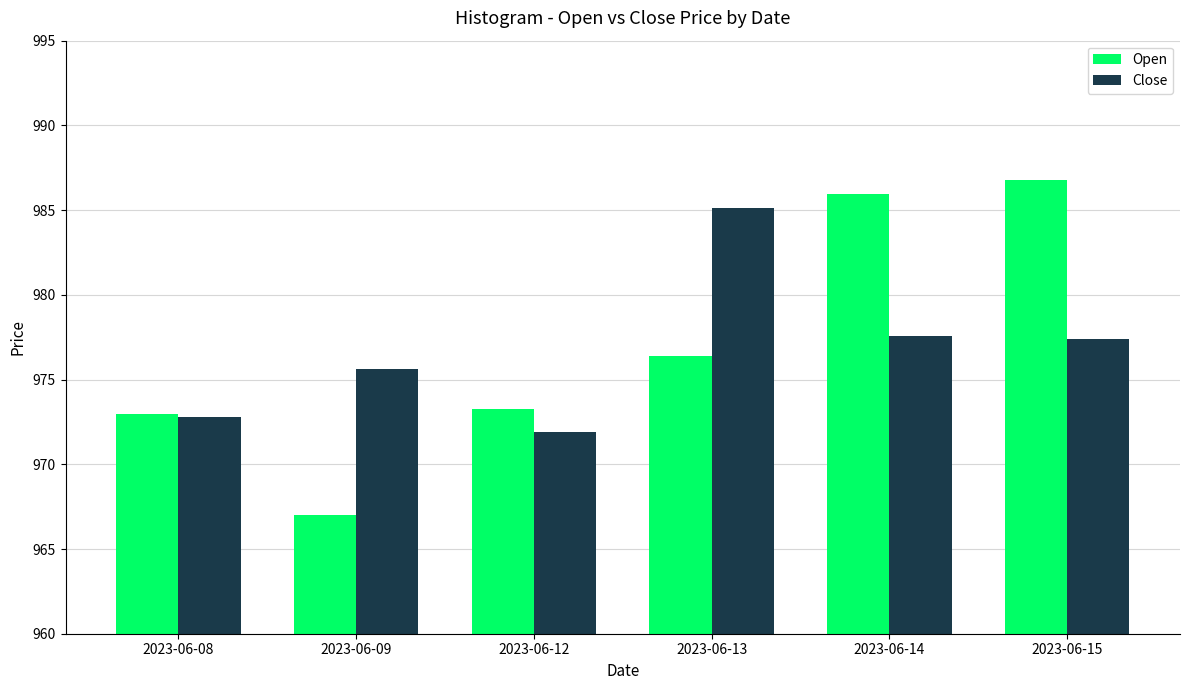

What is the greatest value displayed?

986.8